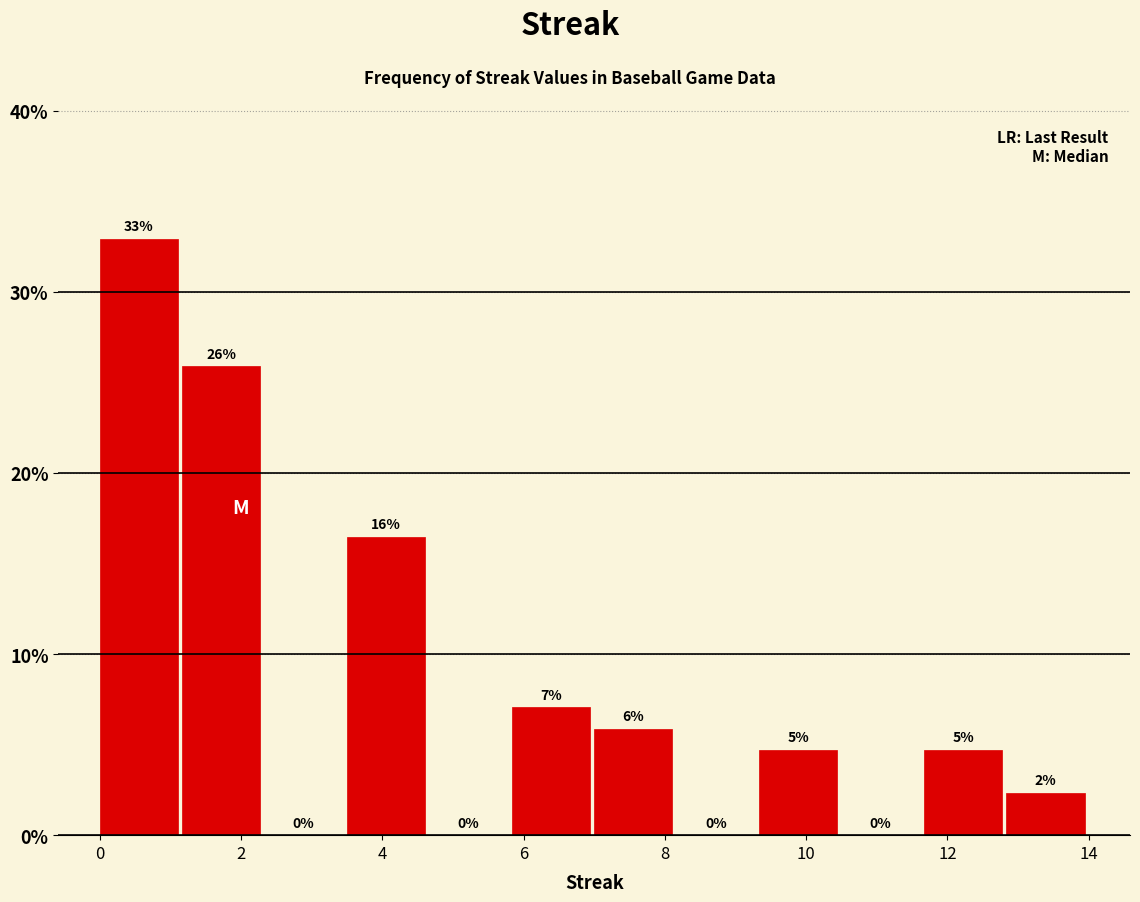

Over which range of the x-axis is the bar tallest?

0.0 to 1.2